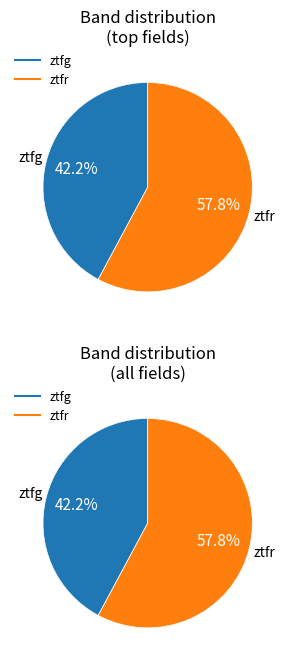

To the nearest percent, what percentage of the pie is ztfr?

58%